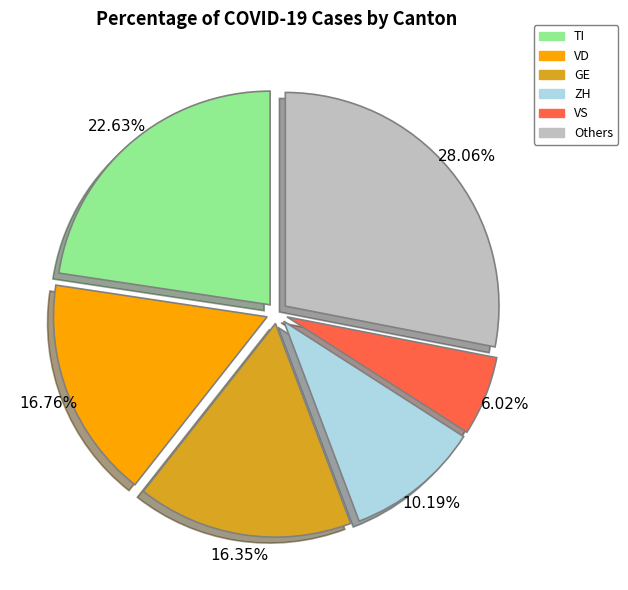

Is there any slice that represents more than half of the pie?

No